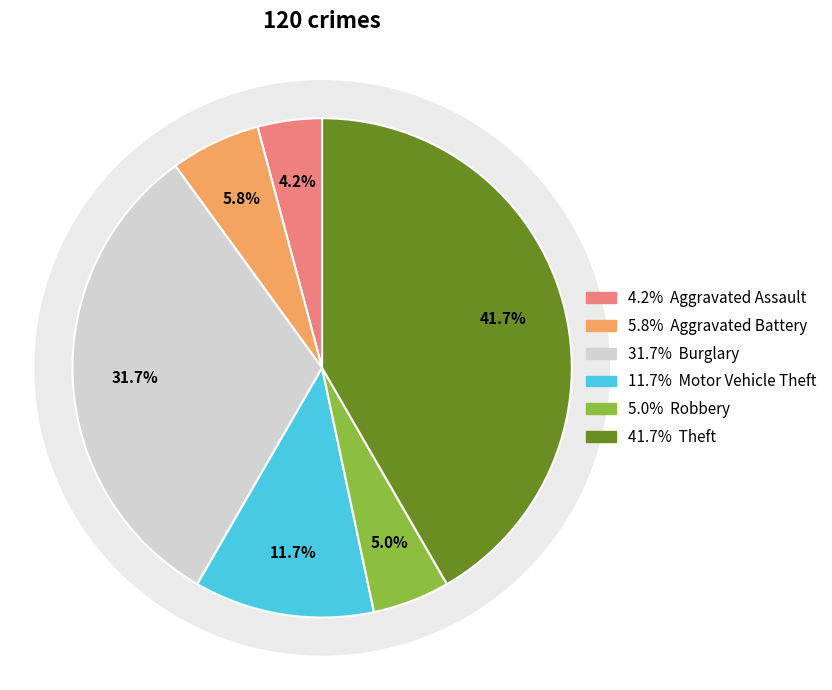

To the nearest percent, what percentage of the pie is Motor Vehicle Theft?

12%